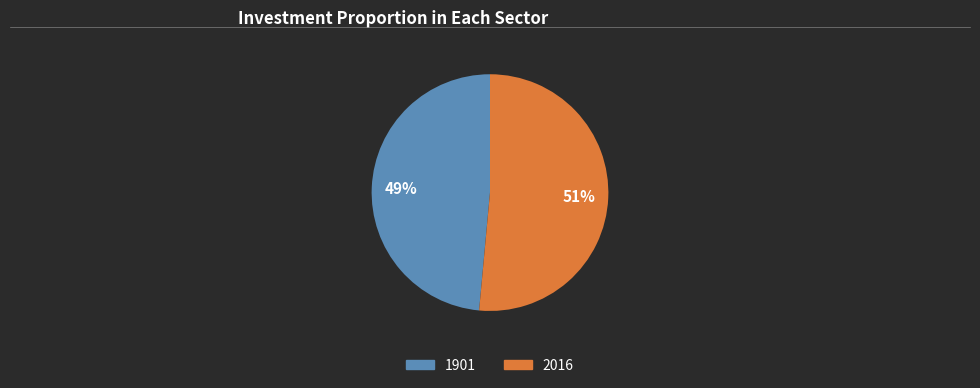

The 1901 slice represents 49% of the pie. True or false?

True